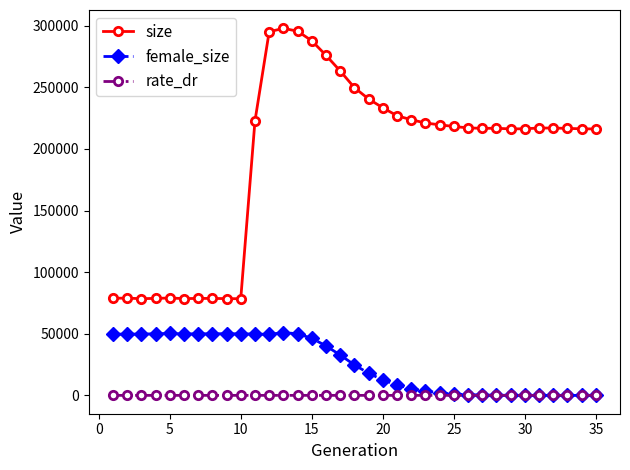

True or false: size and female_size intersect in this chart.

False